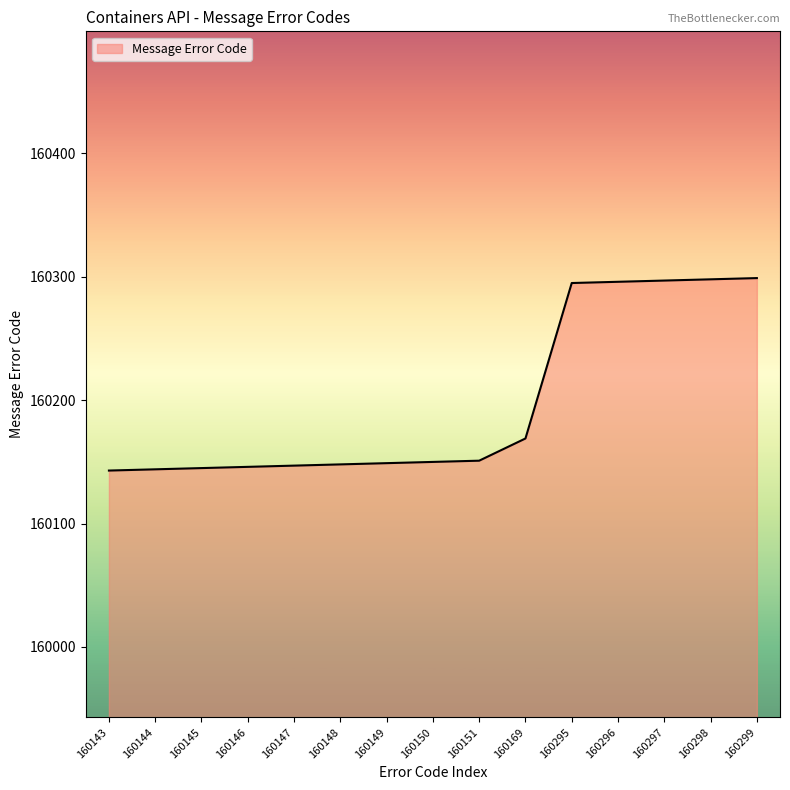

What is the change in value from 160150 to 160296?

+146